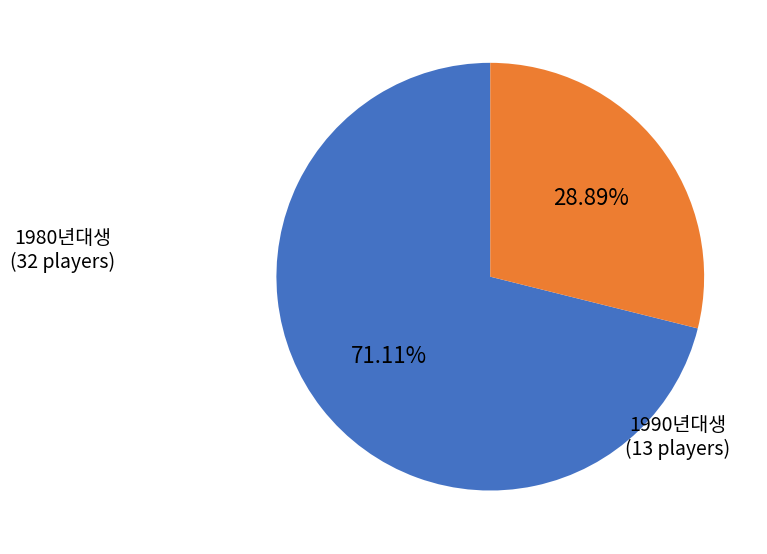

Does any single category account for the majority?

Yes